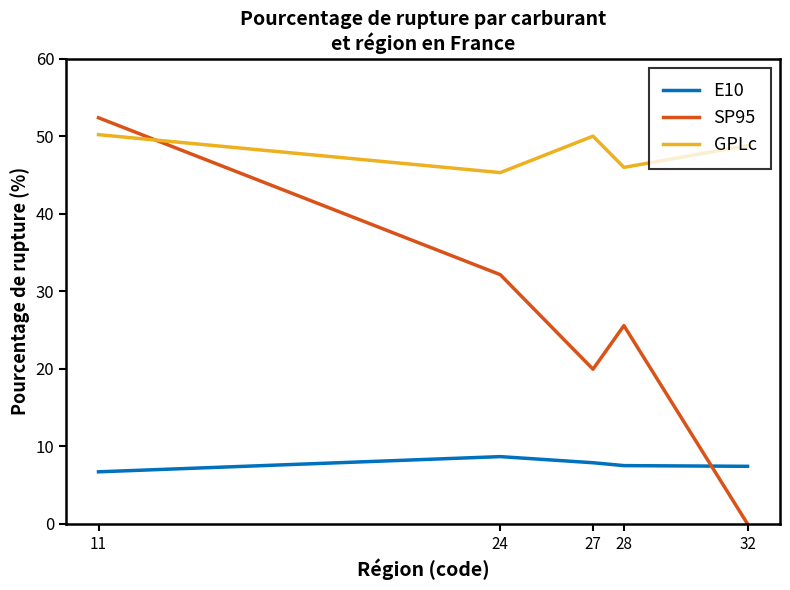

At which category does SP95 reach its first local peak?

28